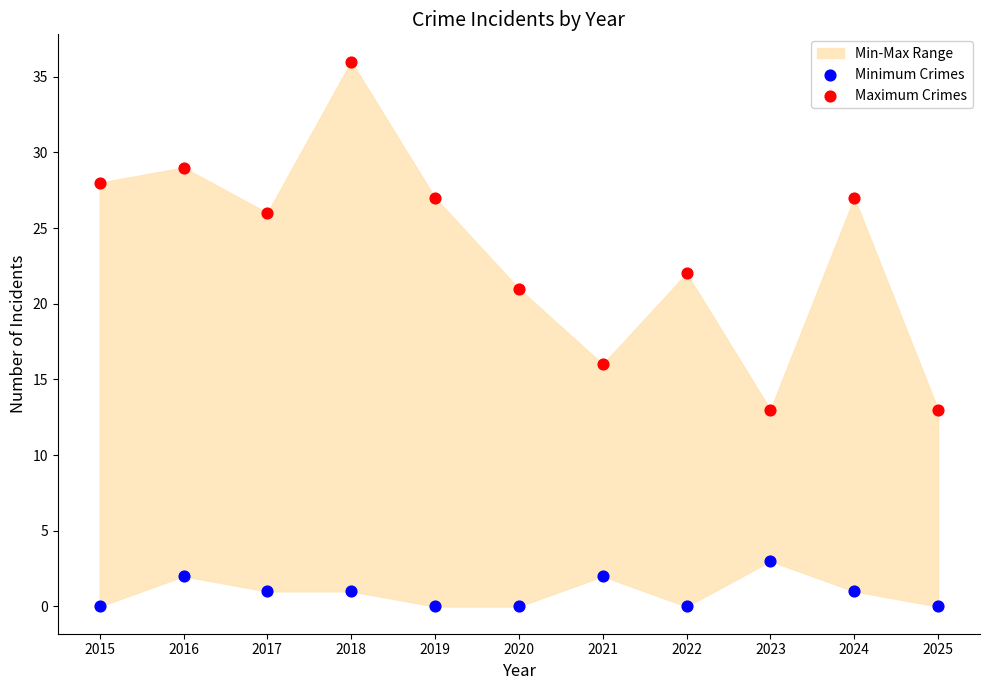

Which series has the largest Y range (max minus min)?

Maximum Crimes